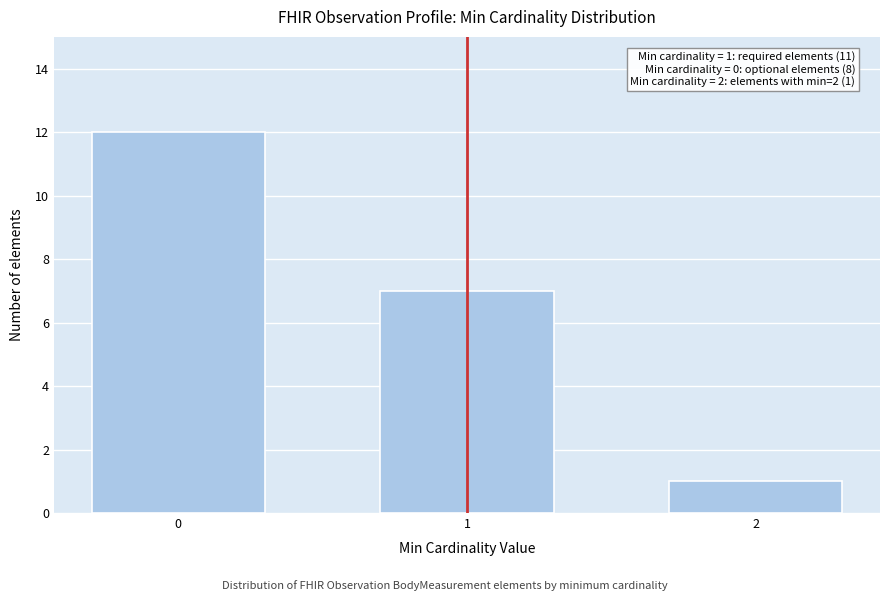

Reading left to right, list all the values displayed in this chart.

0=12	1=7	2=1